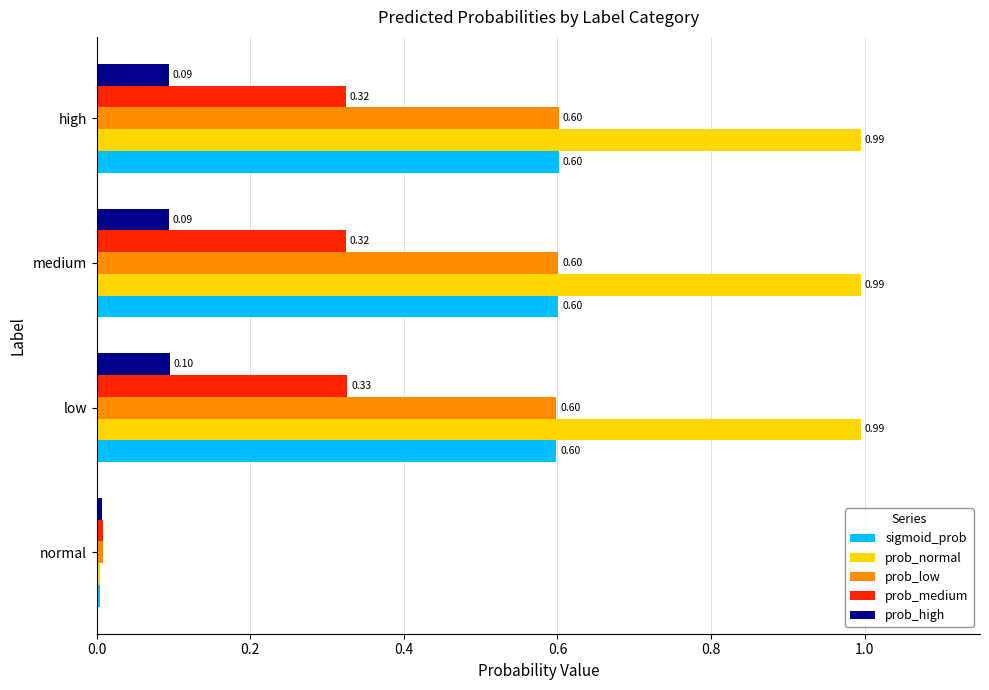

Which series has the widest spread of values?

prob_normal